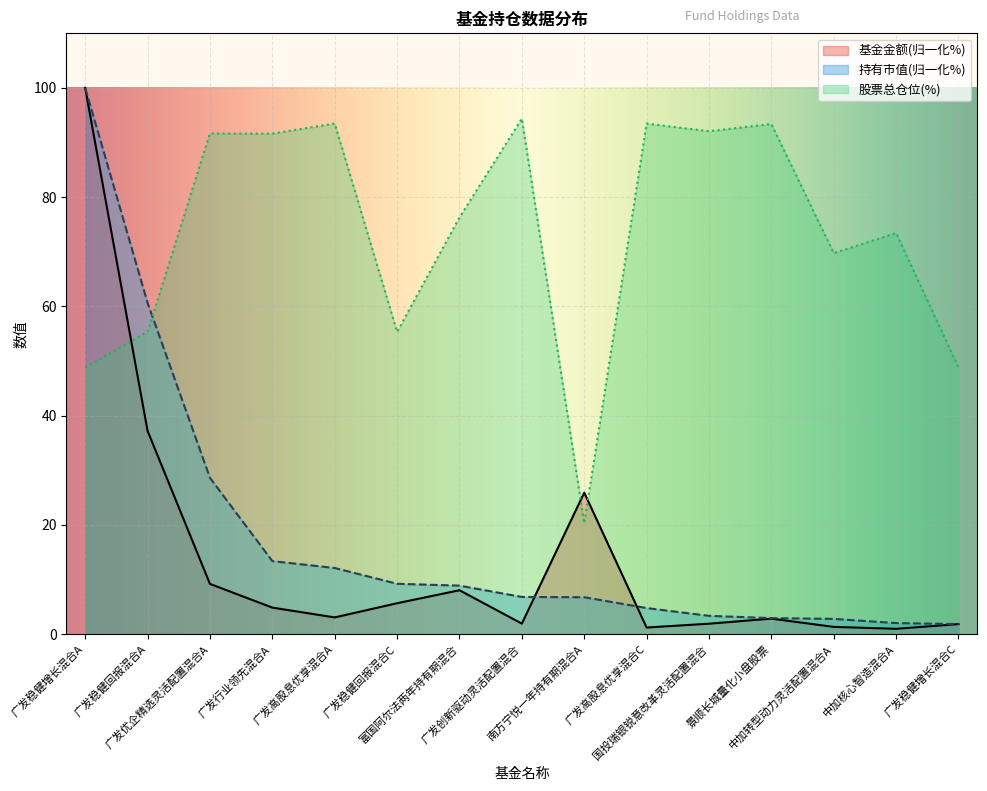

Between 广发优企精选灵活配置混合A and 广发稳健增长混合C, which series saw the biggest shift?

股票总仓位(%)